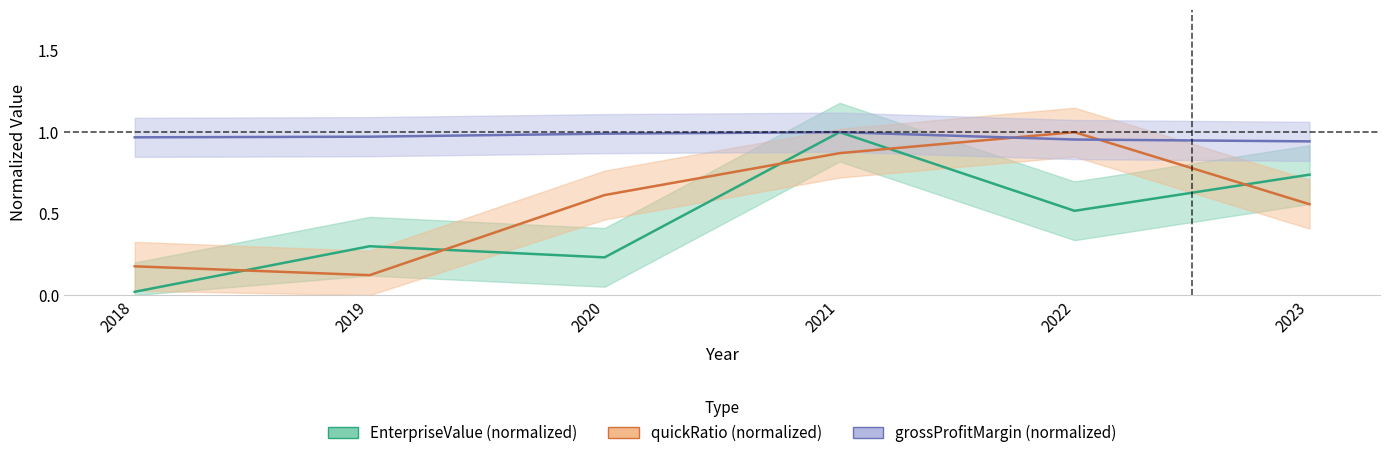

Which series changed the most between 2019 and 2020?

quickRatio